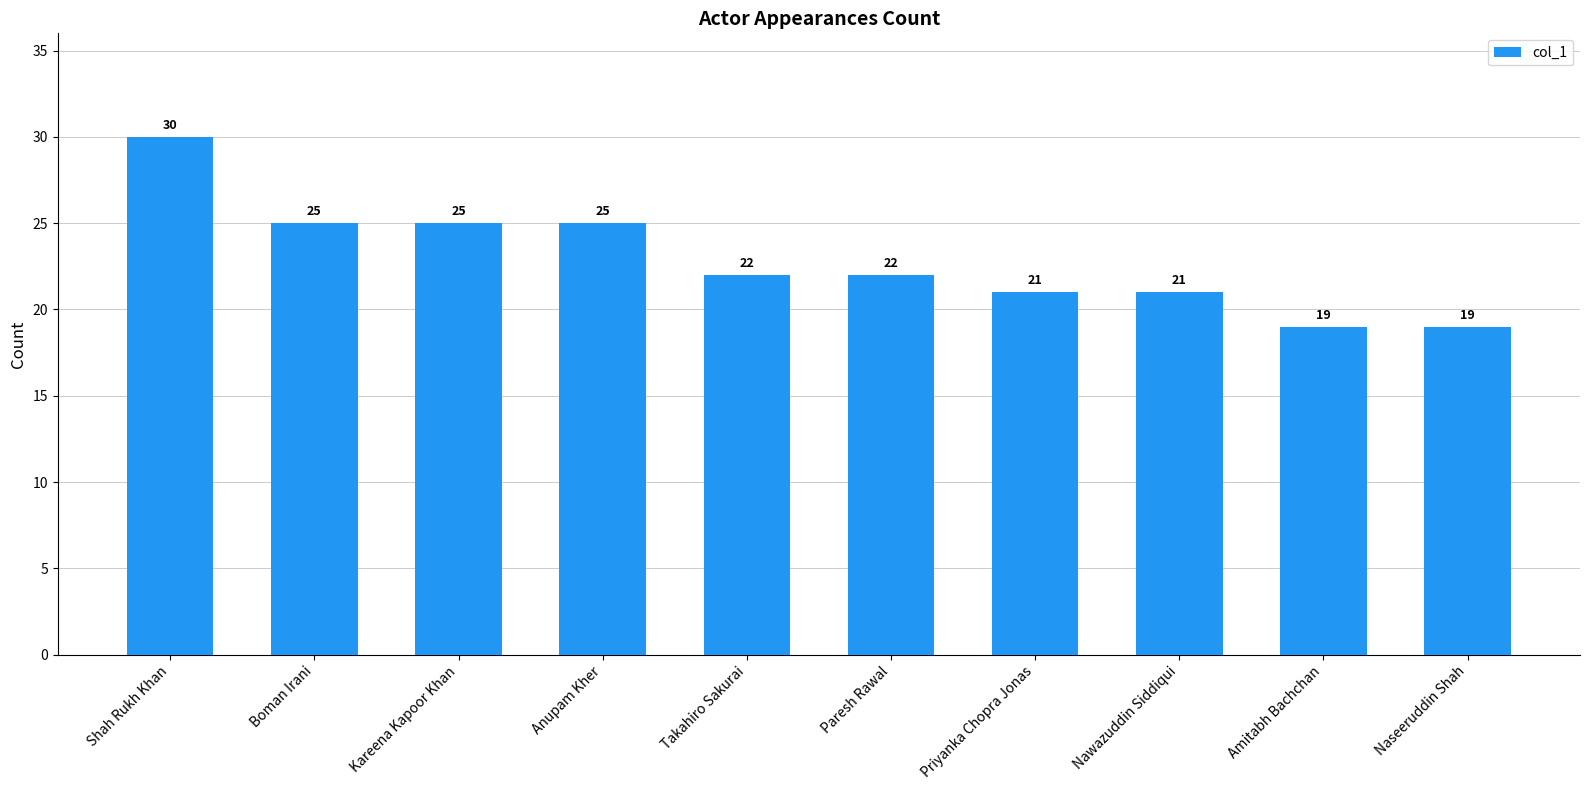

What is the label of the 2nd bar from the left?

Boman Irani